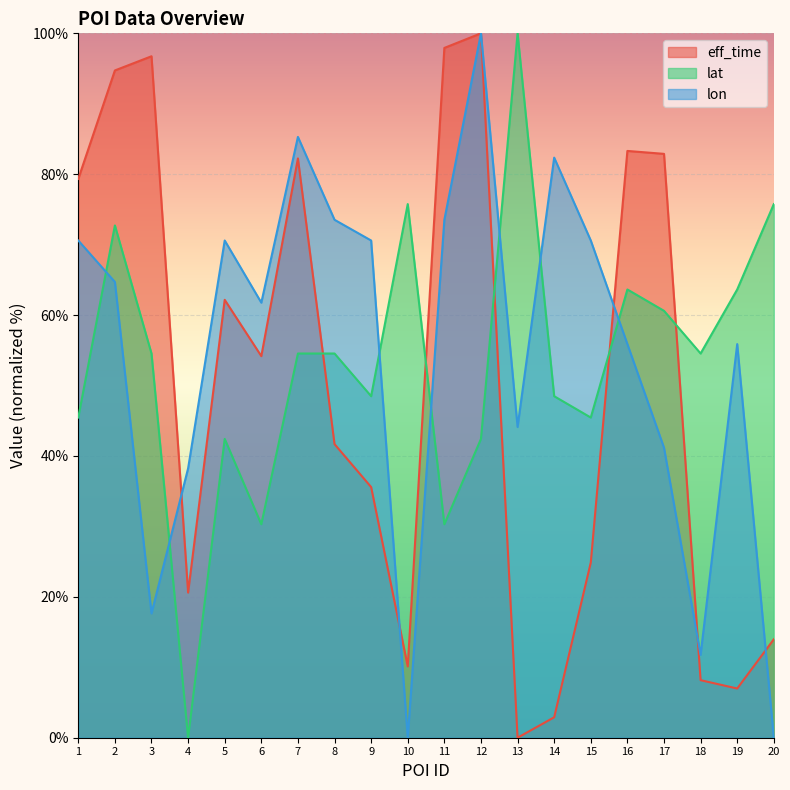

At 10, list the series in order from smallest to largest.

lon, eff_time, lat